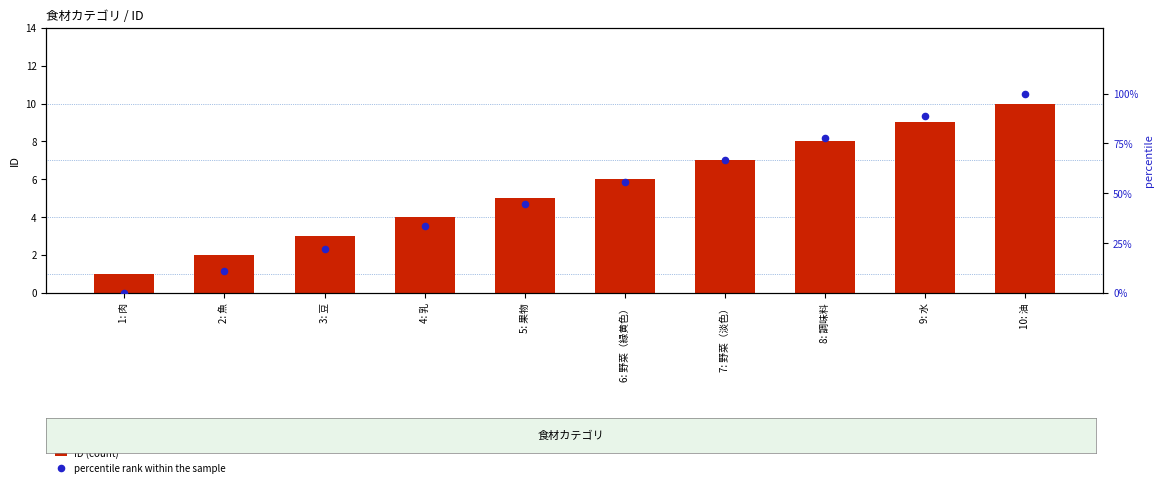

Which series has the largest Y range (max minus min)?

percentile rank within the sample